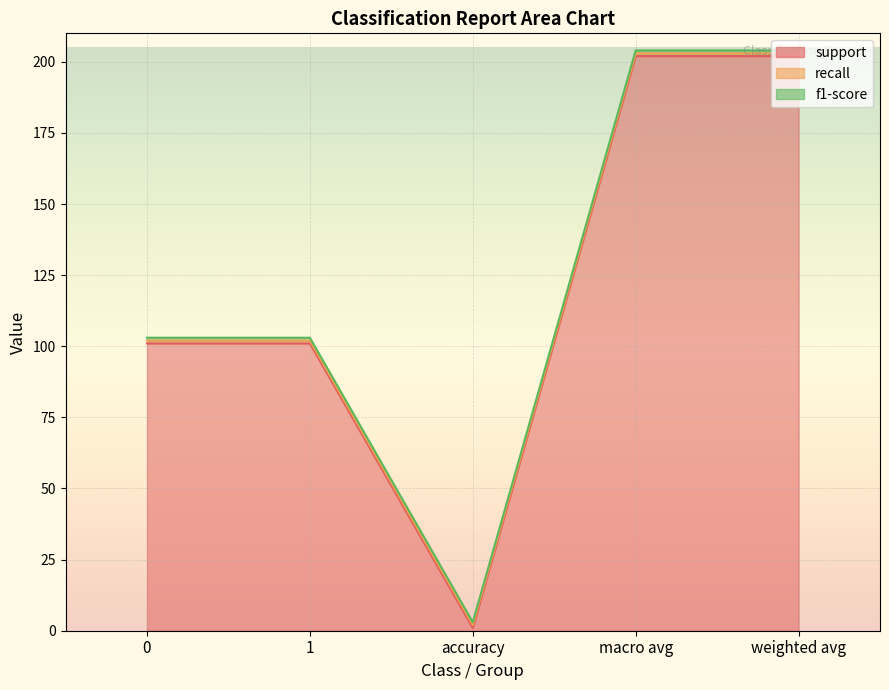

What is the sum of the f1-score values at 0 and 1?

2